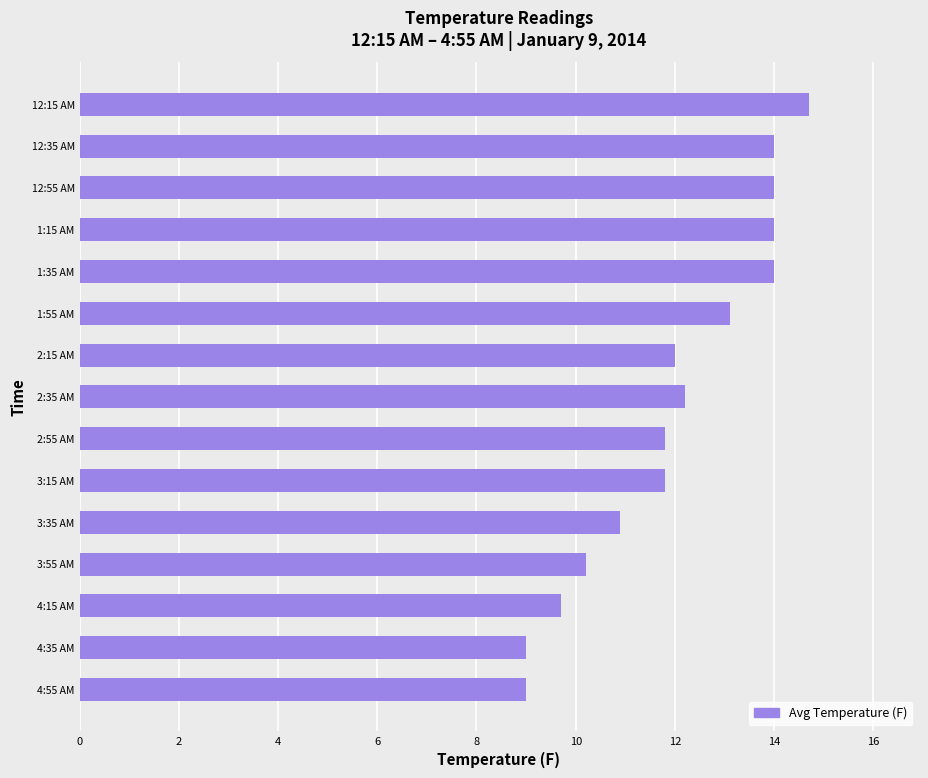

What is the label of the 12th bar from the bottom?

1:15 AM